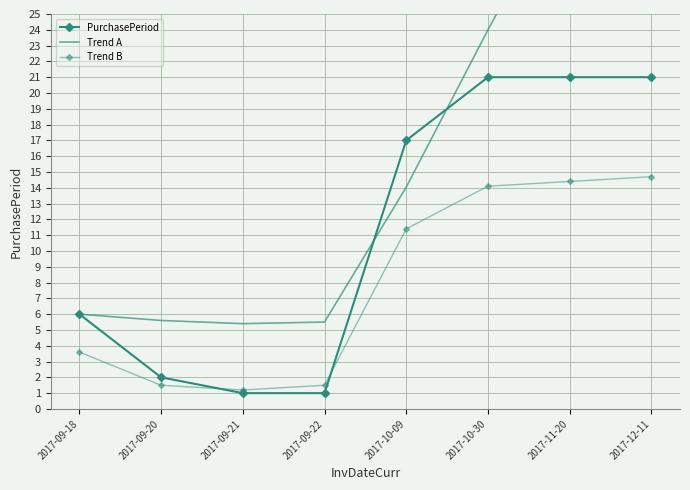

Which series ends up on top after the final intersection of PurchasePeriod and Trend A?

Trend A